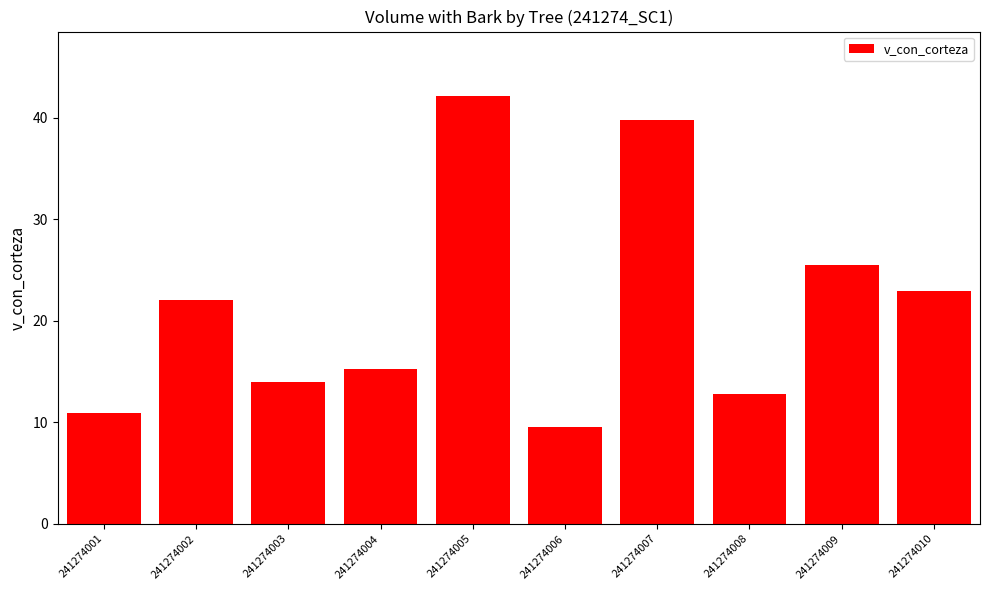

Which category has the highest value across all series?

241274005